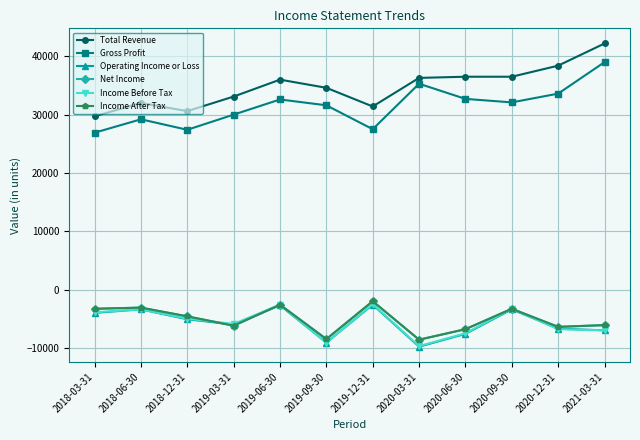

What is the label of the 10th point from the right?

2018-12-31